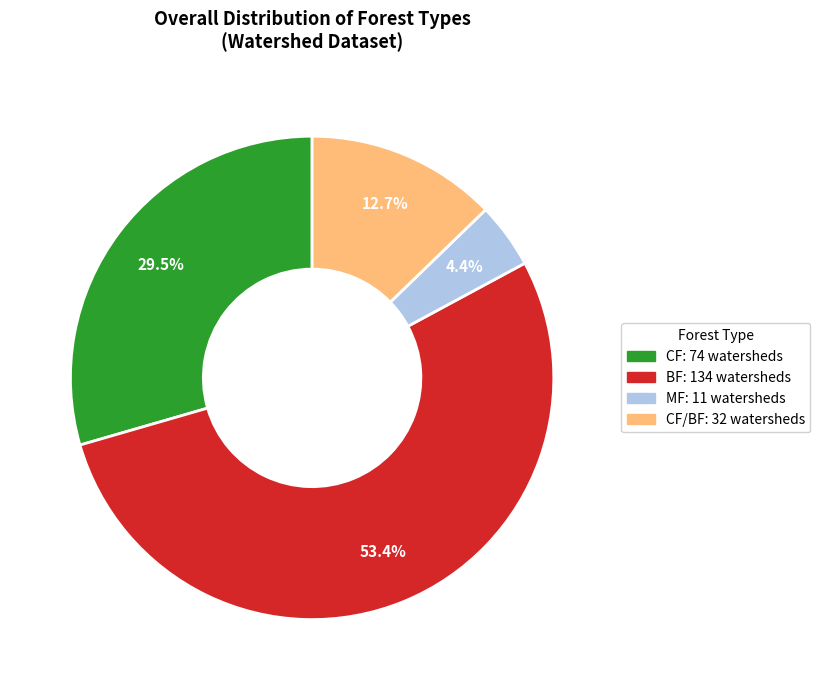

Is there any slice that represents more than half of the pie?

Yes